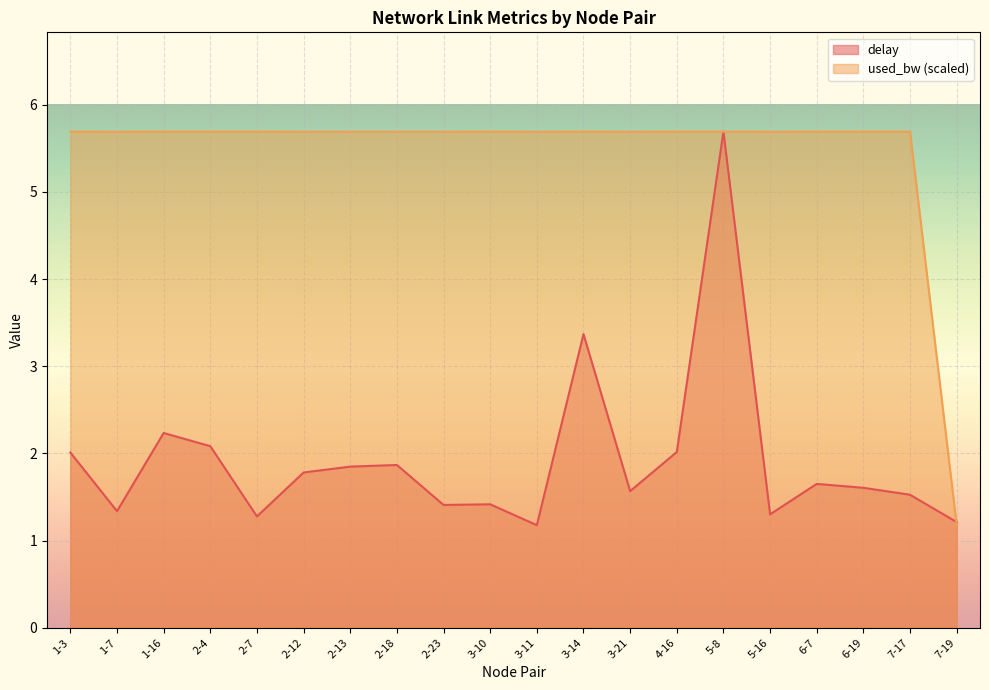

Between 2-18 and 3-21, which series saw the biggest shift?

delay